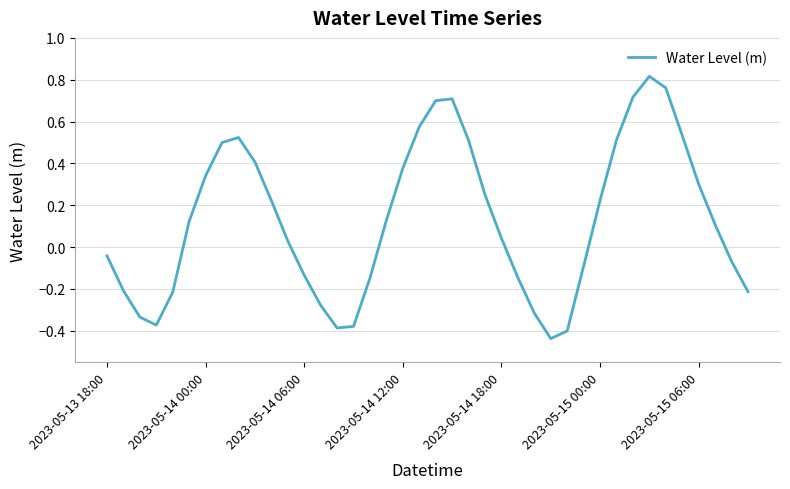

Does the chart display data point markers on the line(s)?

No